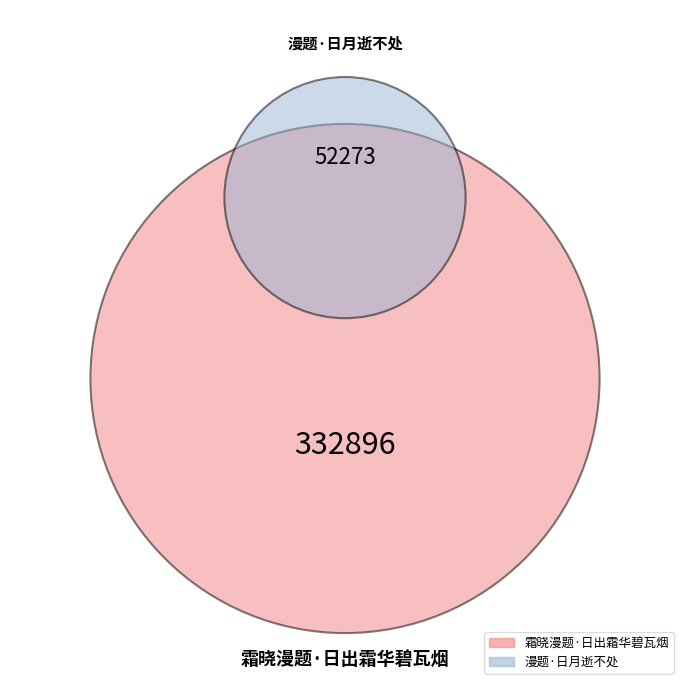

The 漫题·日月逝不处 slice represents 7% of the pie. True or false?

False